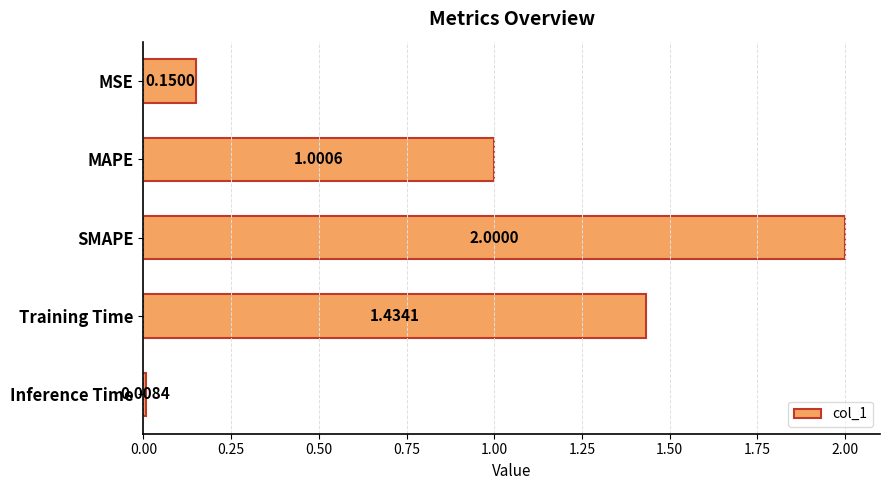

How many bars are there in total?

5